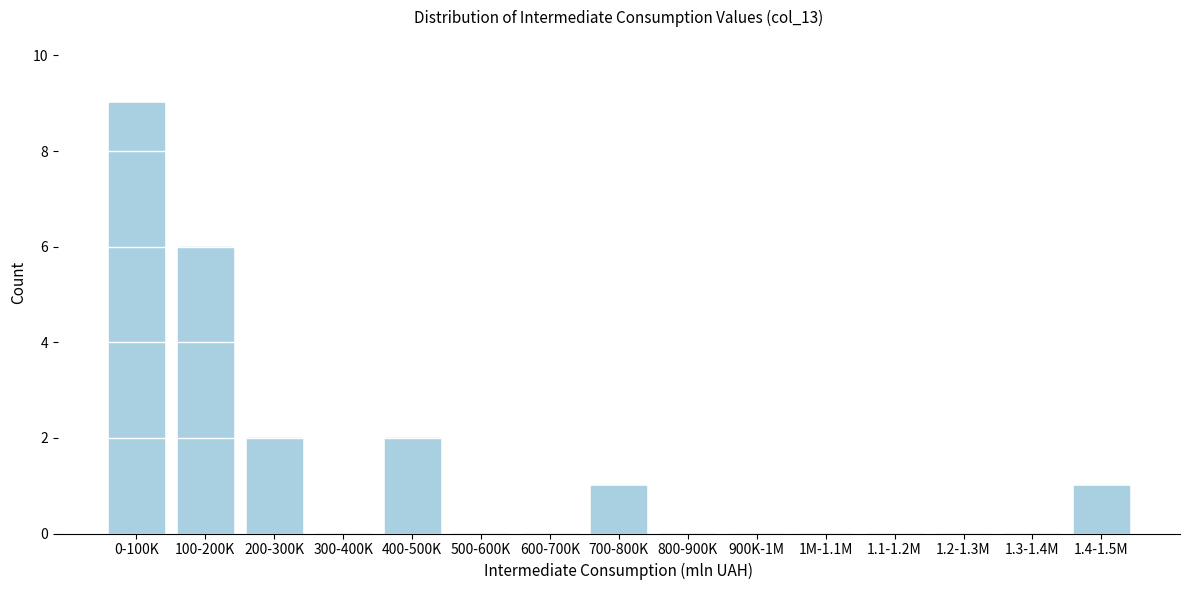

Reading left to right, list all the values displayed in this chart.

0-100K=9	100-200K=6	200-300K=2	300-400K=0	400-500K=2	500-600K=0	600-700K=0	700-800K=1	800-900K=0	900K-1M=0	1M-1.1M=0	1.1-1.2M=0	1.2-1.3M=0	1.3-1.4M=0	1.4-1.5M=1